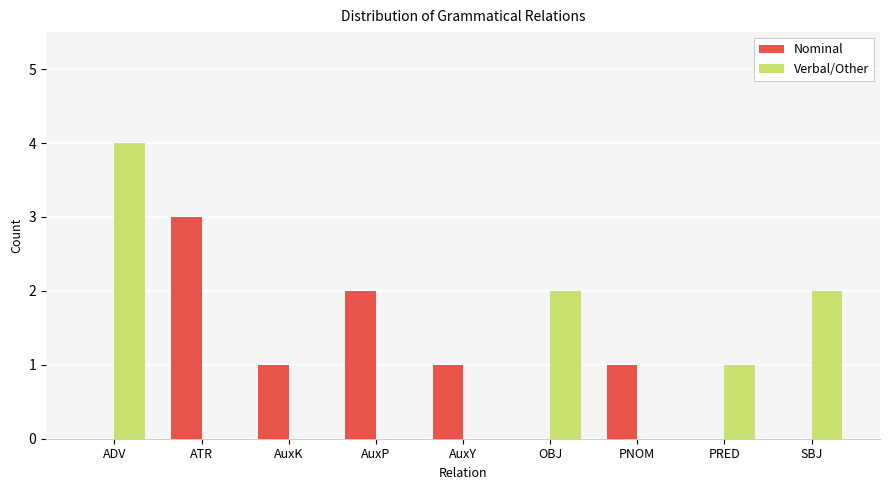

What is the maximum value shown in the chart?

4